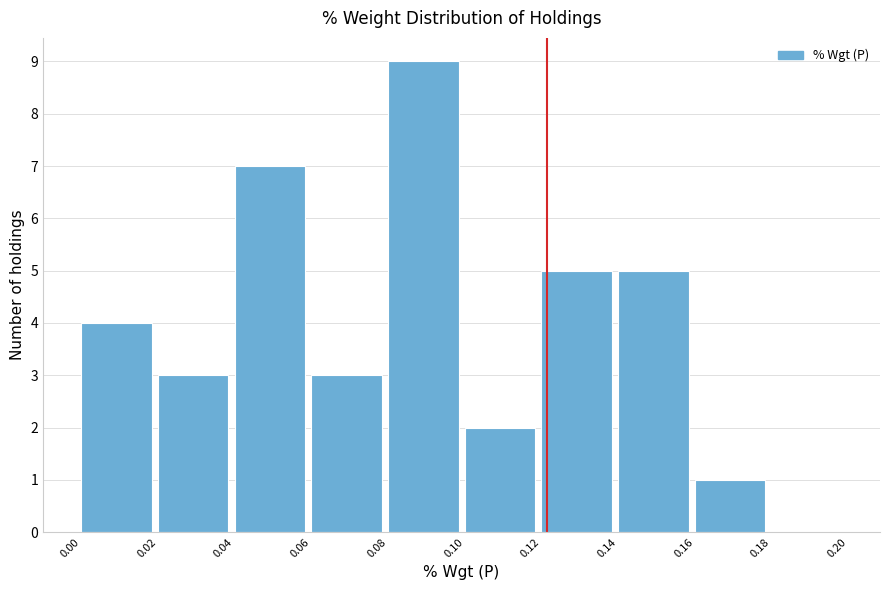

Reading left to right, transcribe this chart: for each bar, give the range it covers on the x-axis and its height. The values are not printed on the chart, so give them approximately, as read against the axis.

0.00 to 0.02: 4
0.02 to 0.04: 3
0.04 to 0.06: 7
0.06 to 0.08: 3
0.08 to 0.10: 9
0.10 to 0.12: 2
0.12 to 0.14: 5
0.14 to 0.16: 5
0.16 to 0.18: 1
0.18 to 0.20: 0